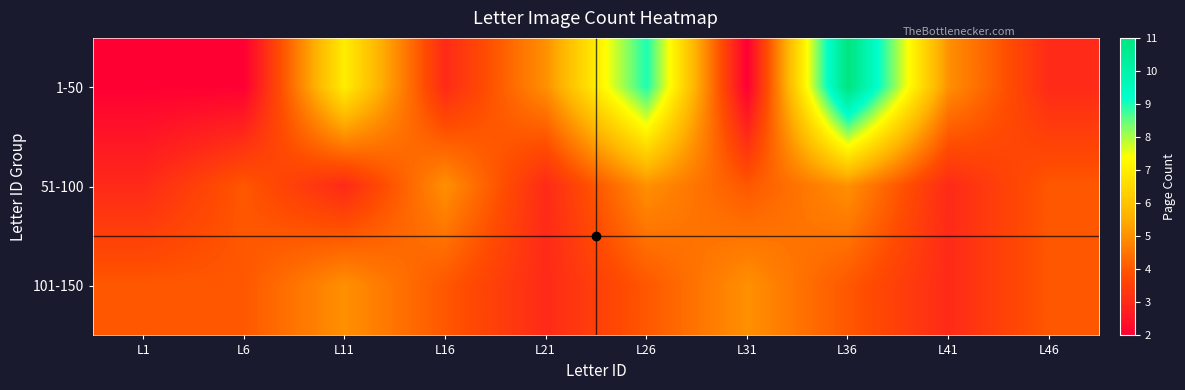

What is the minimum value shown in the chart?

2